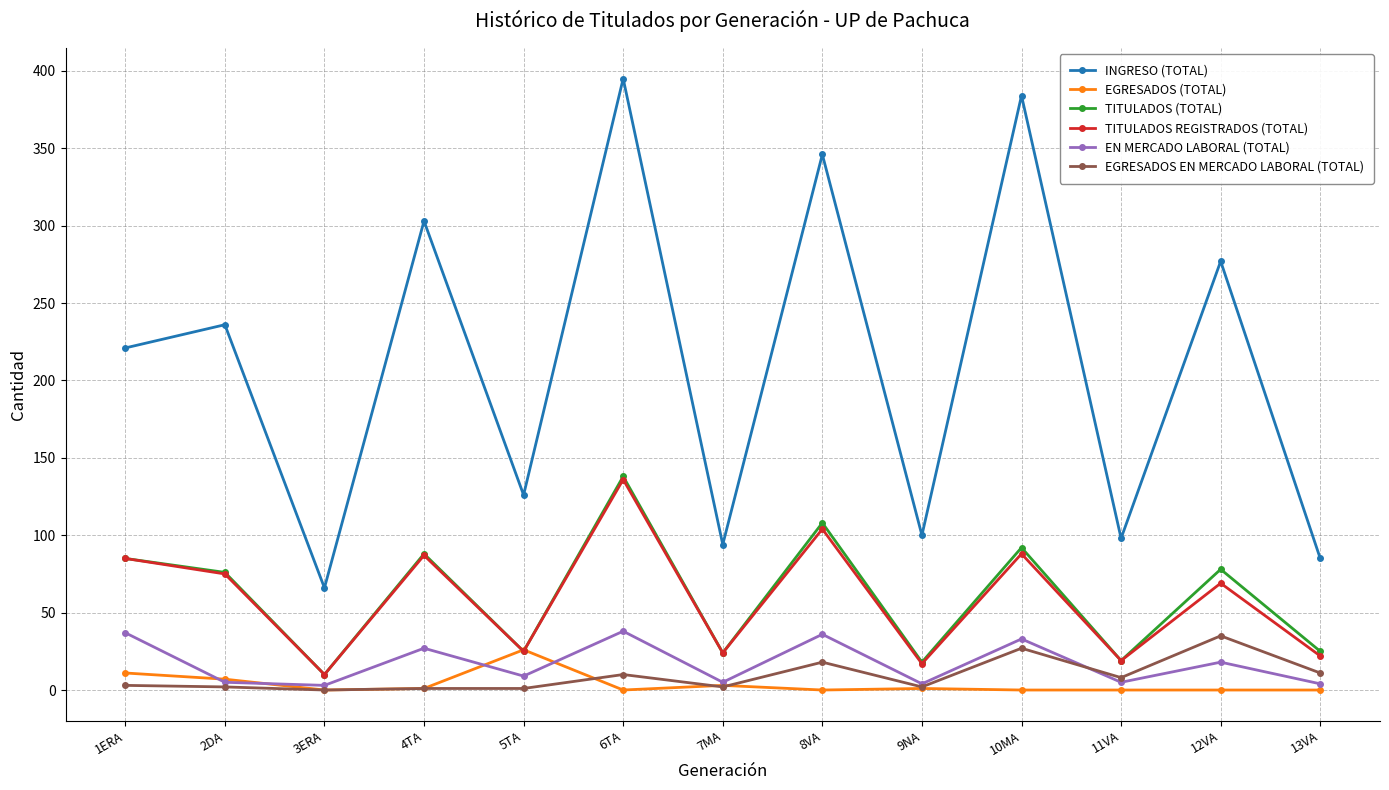

Does the chart have visible grid lines?

Yes